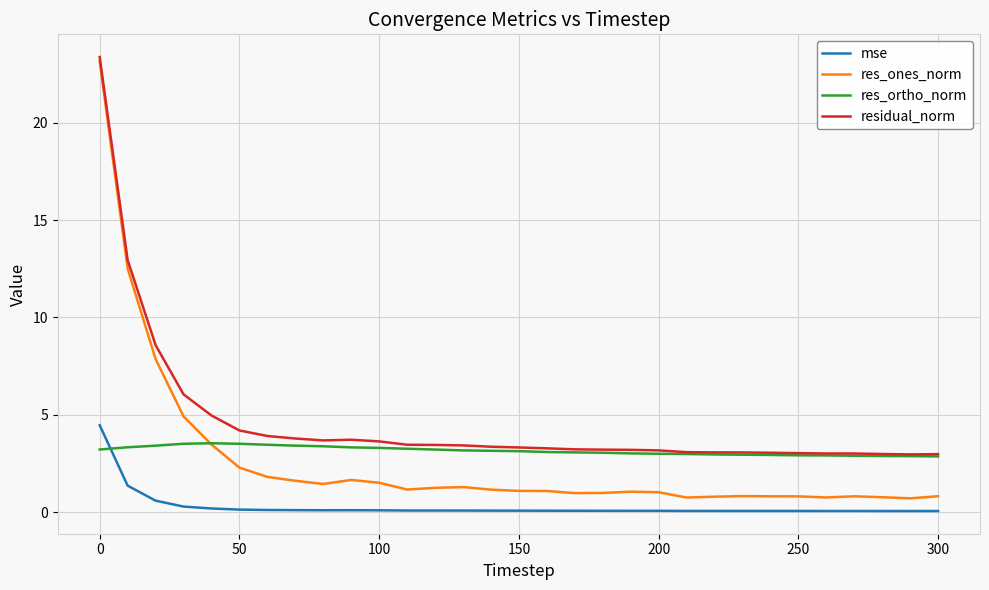

Which series has the largest total across all categories?

residual_norm